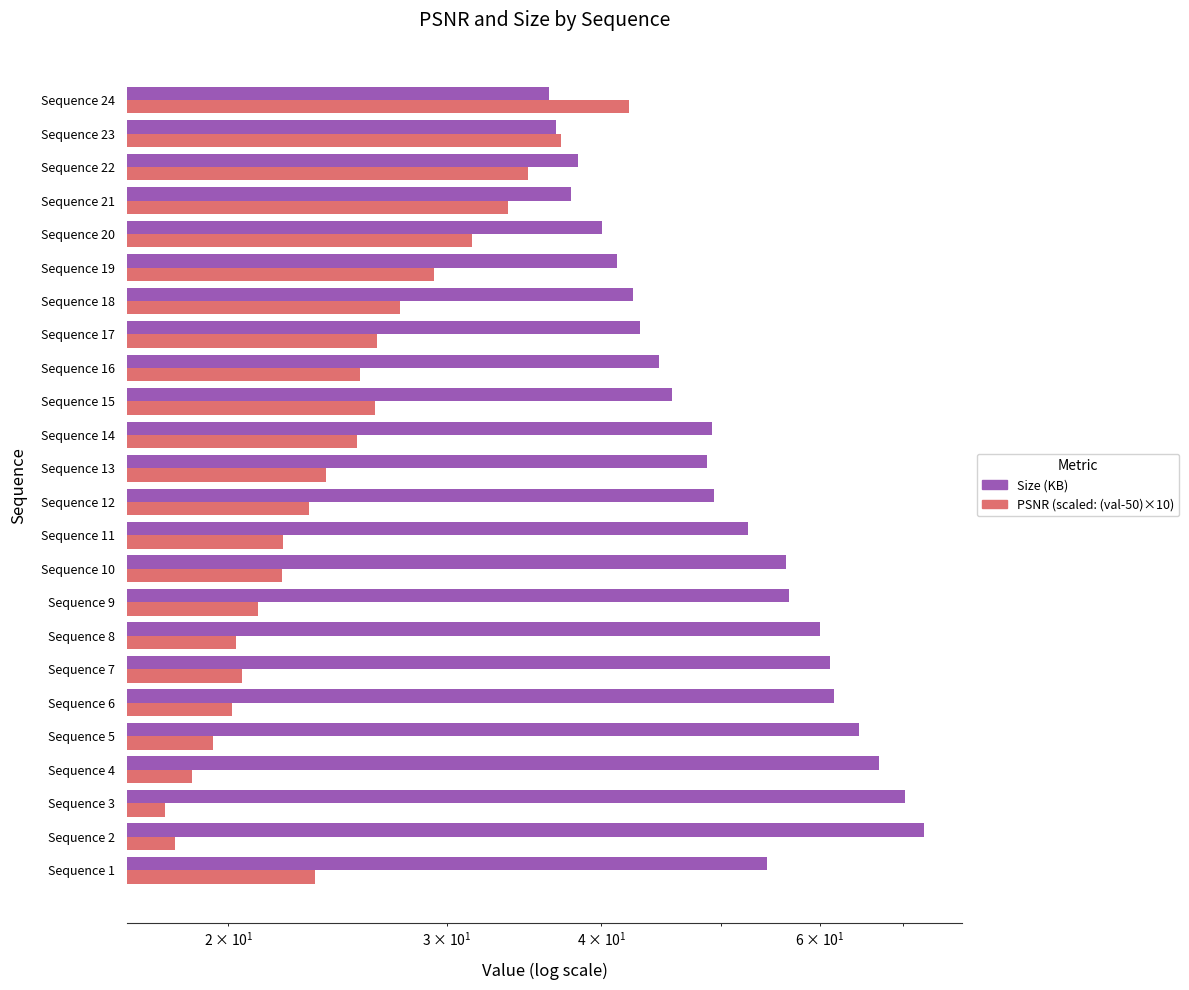

Between Sequence 3 and Sequence 11, which is larger?

Sequence 3